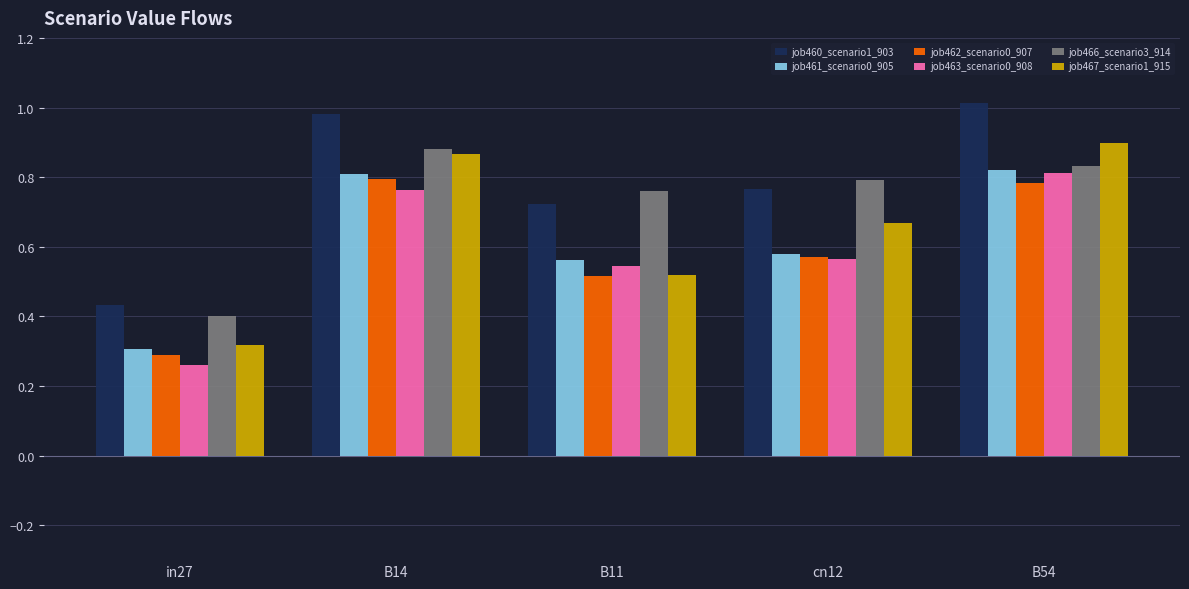

Which series changed the most between B14 and B11?

job467_scenario1_915